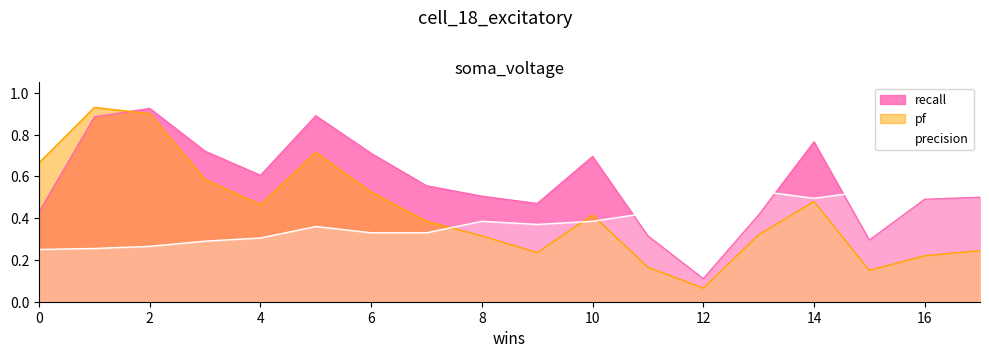

At which category does recall reach its first local peak?

2